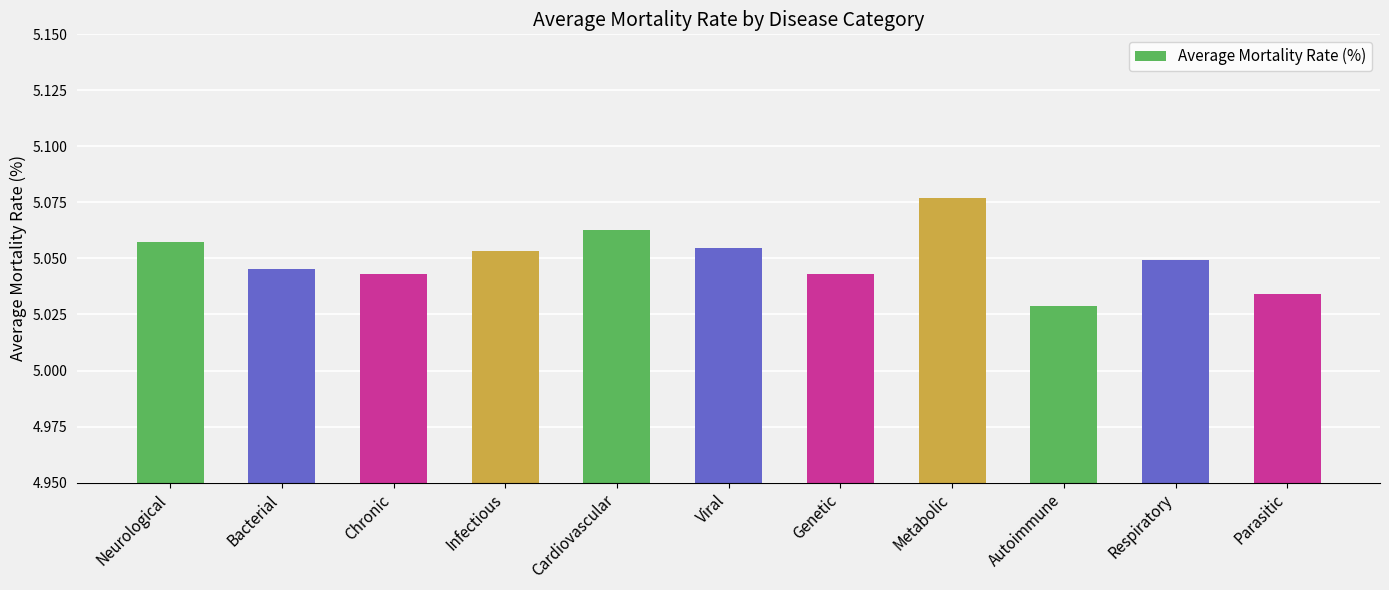

At which category does the chart reach its peak across all series?

Metabolic